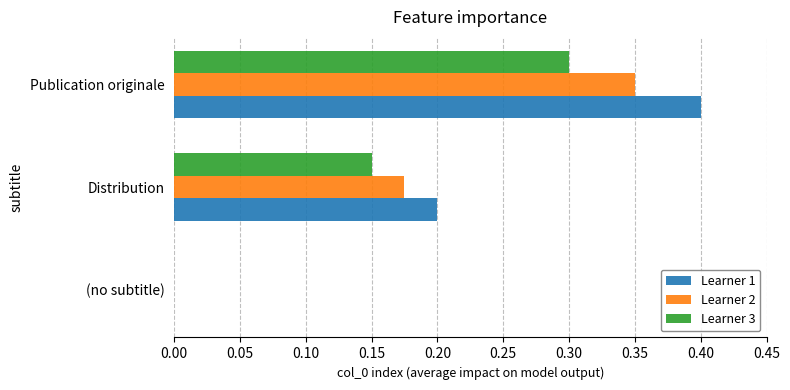

What is the sum of the Learner 1 values at Distribution and Publication originale?

0.6